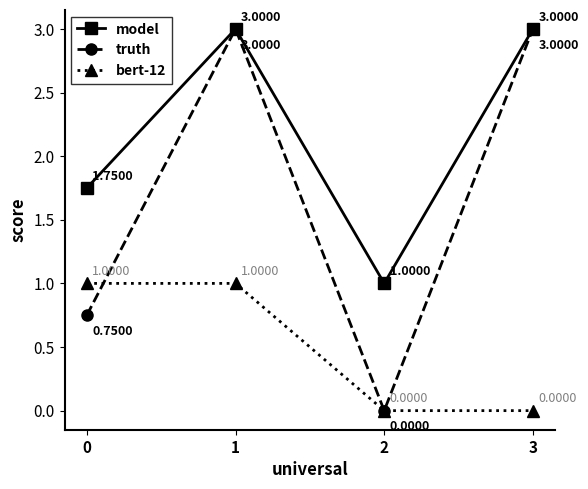

The value of truth at 3 is 3.0. True or false?

True